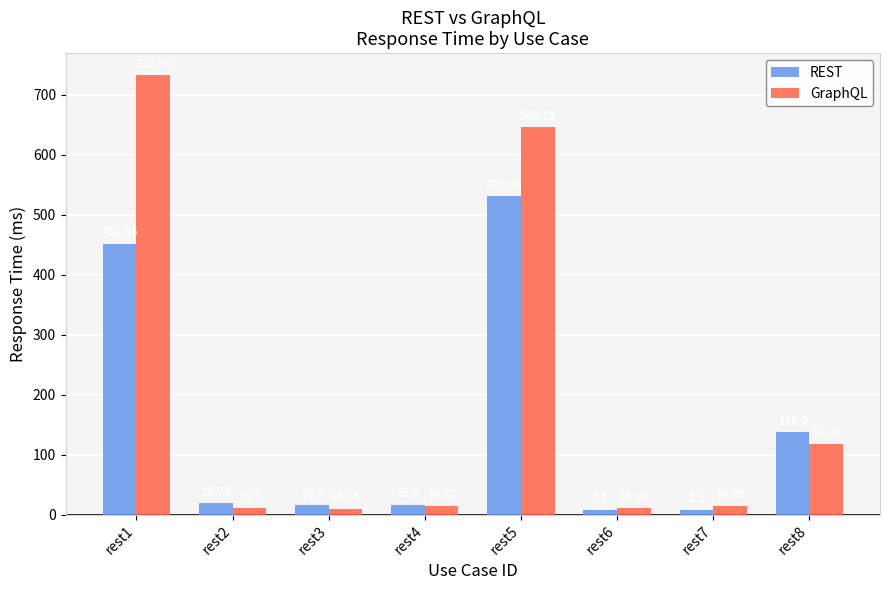

What is the maximum value for GraphQL?

732.8